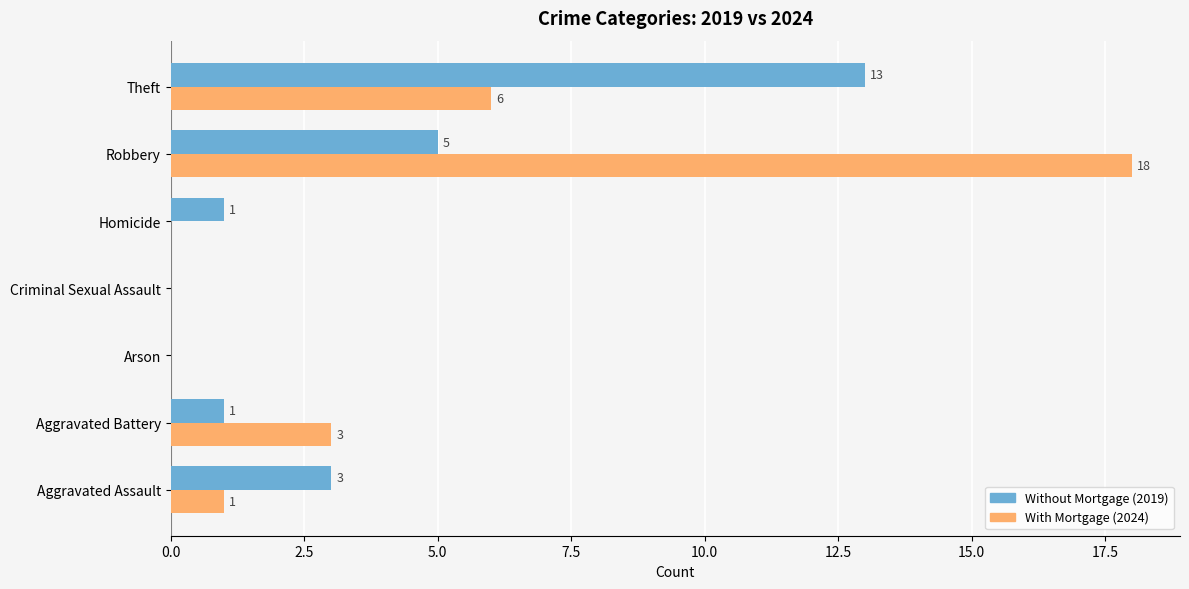

What is the maximum value shown in the chart?

18